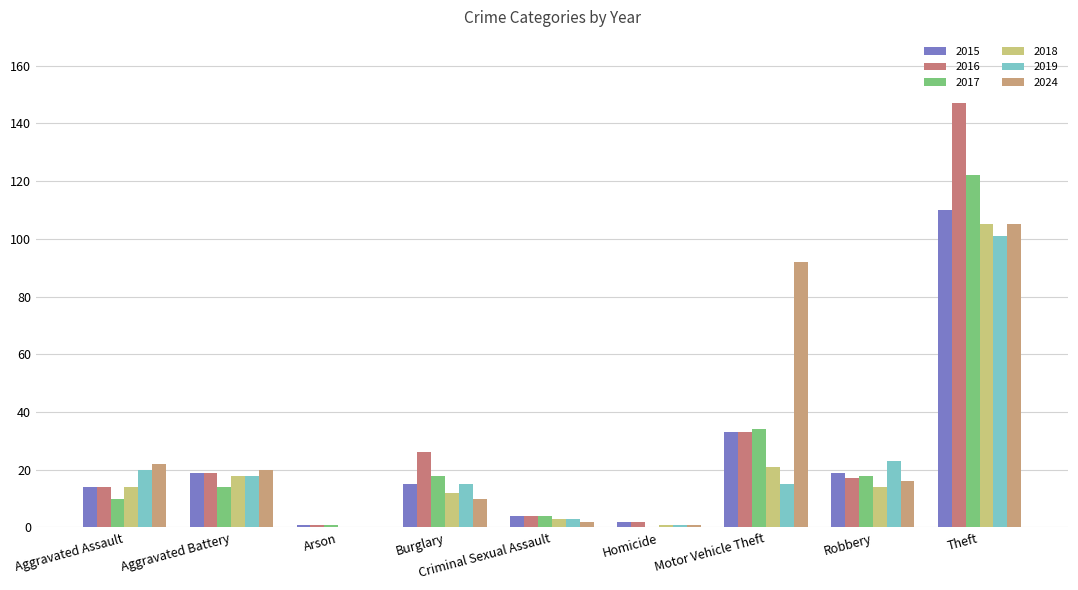

Are the bars horizontal?

No